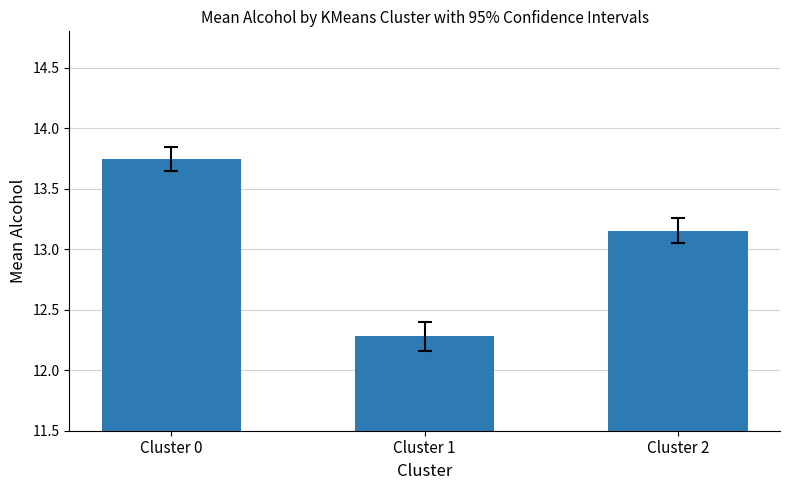

At which label is the value closest to 13?

Cluster 2